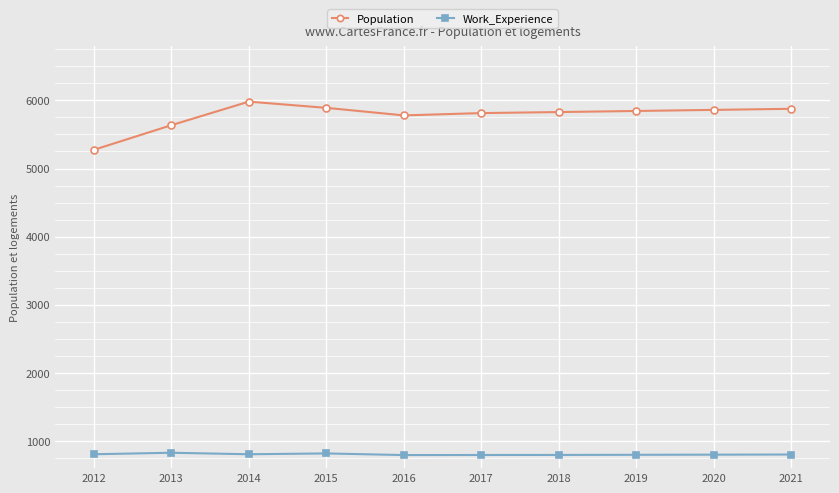

Which category has the highest value across all series?

2014